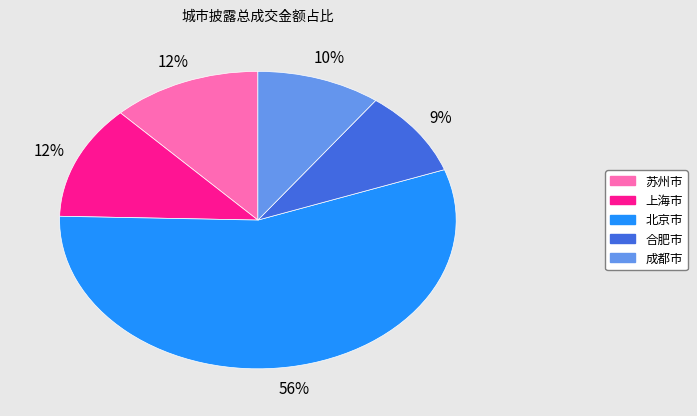

The 北京市 slice represents 56% of the pie. True or false?

True